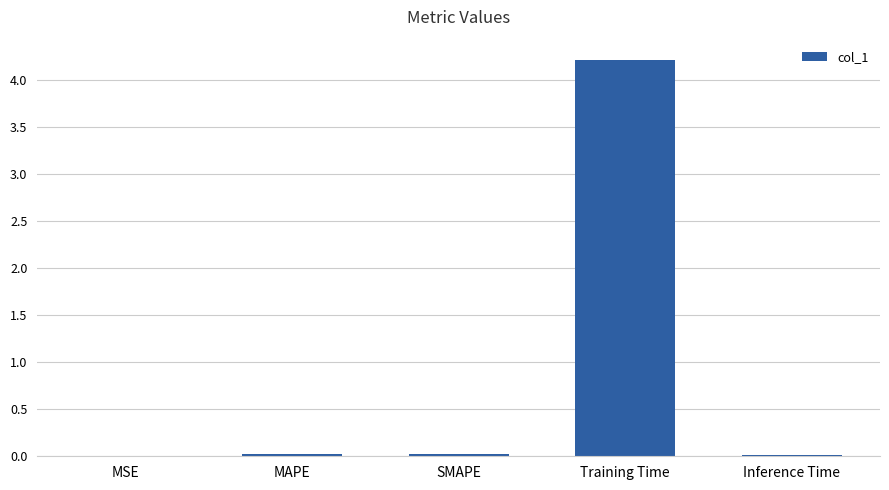

What is the sum of all values?

4.3